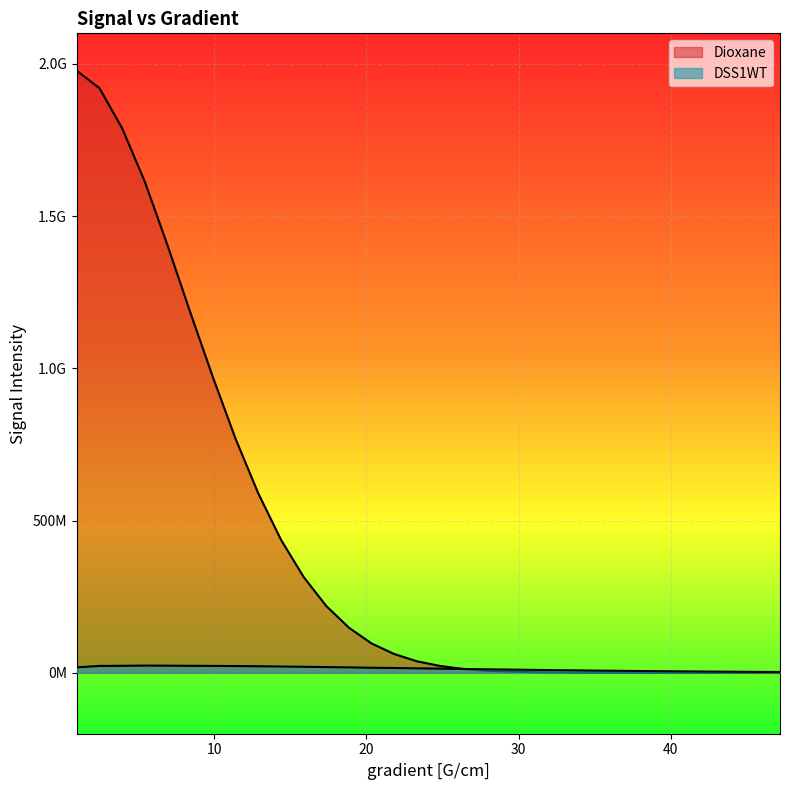

What is the value of the Dioxane point at the 9th from the left?

589301860